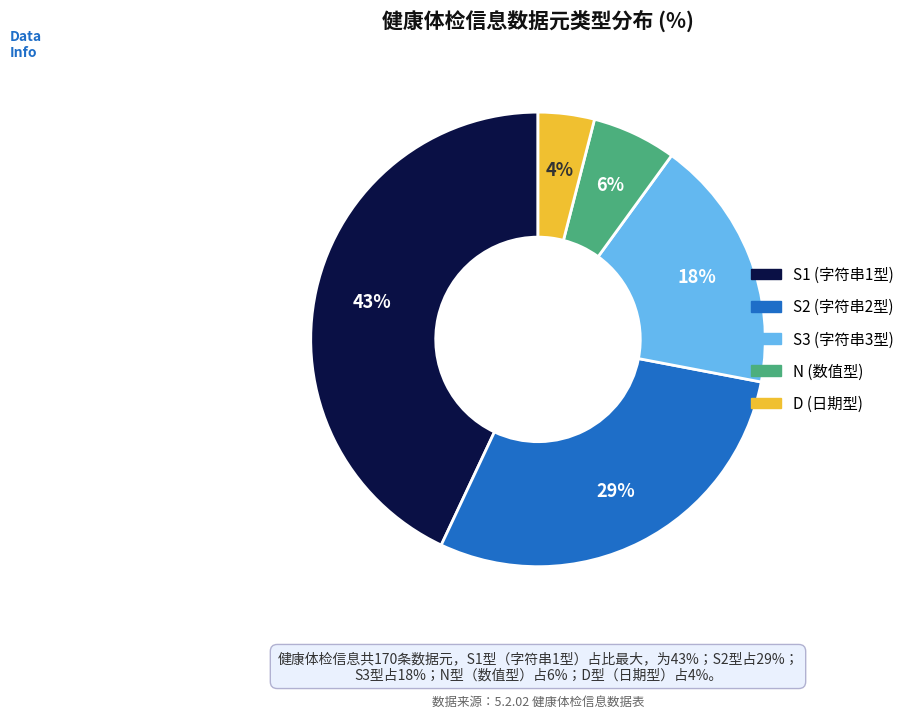

True or false: D accounts for 4% of the total.

True